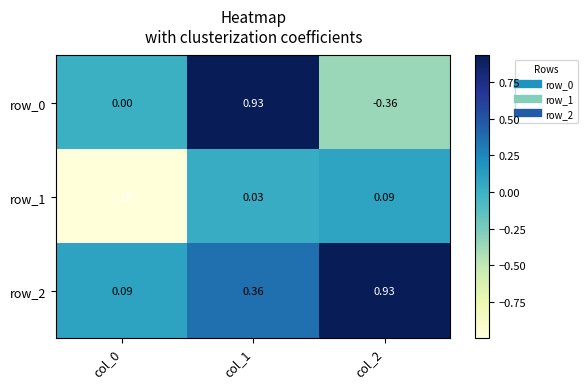

What is the difference between the highest and lowest values at col_2?

1.3